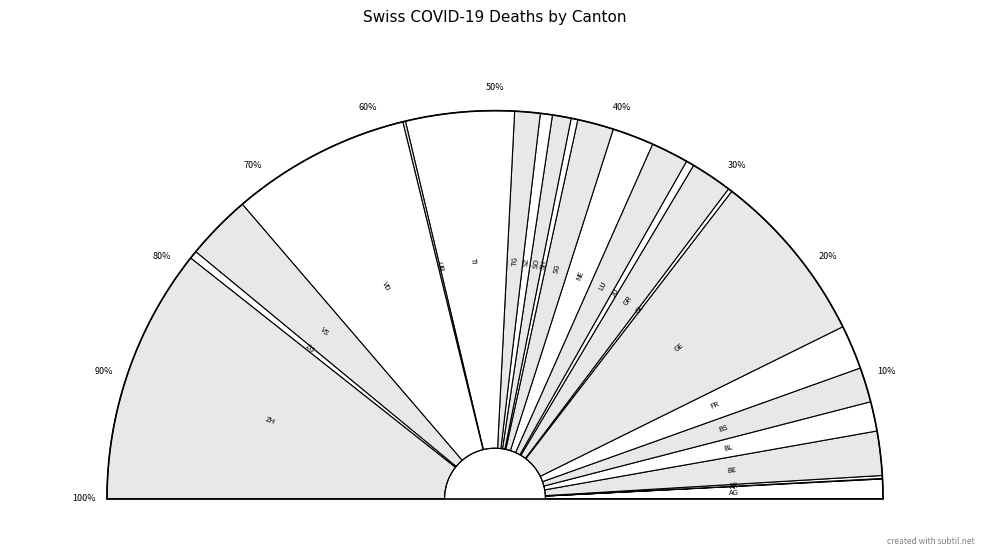

Which category has the biggest portion of the pie?

ZH